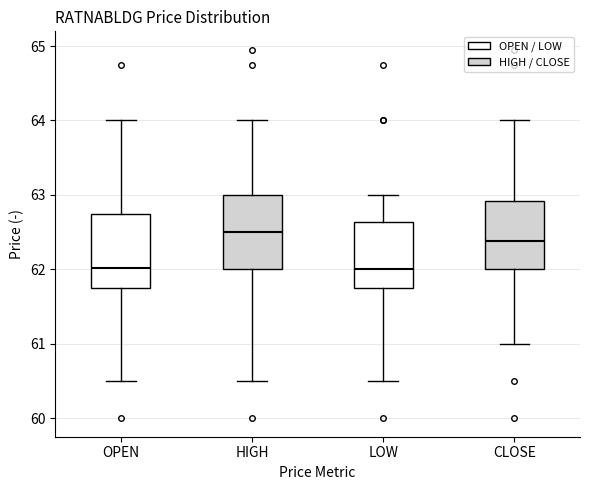

Reading left to right, read every box against the y-axis: the position of its median line, the range the box covers, and the ends of its whiskers. The values are not printed on the chart, so give them approximately, as read against the axis.

OPEN: median 62.0, box 61.8 to 62.8, whiskers 60.5 to 64.0
HIGH: median 62.5, box 62.0 to 63.0, whiskers 60.5 to 64.0
LOW: median 62.0, box 61.8 to 62.6, whiskers 60.5 to 63.0
CLOSE: median 62.4, box 62.0 to 62.9, whiskers 61.0 to 64.0